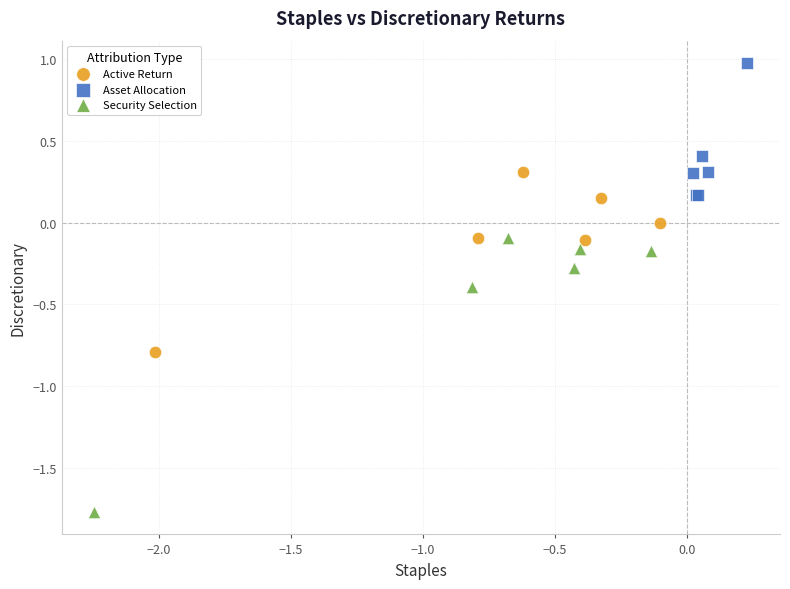

Which series contains the highest Y value?

Asset Allocation